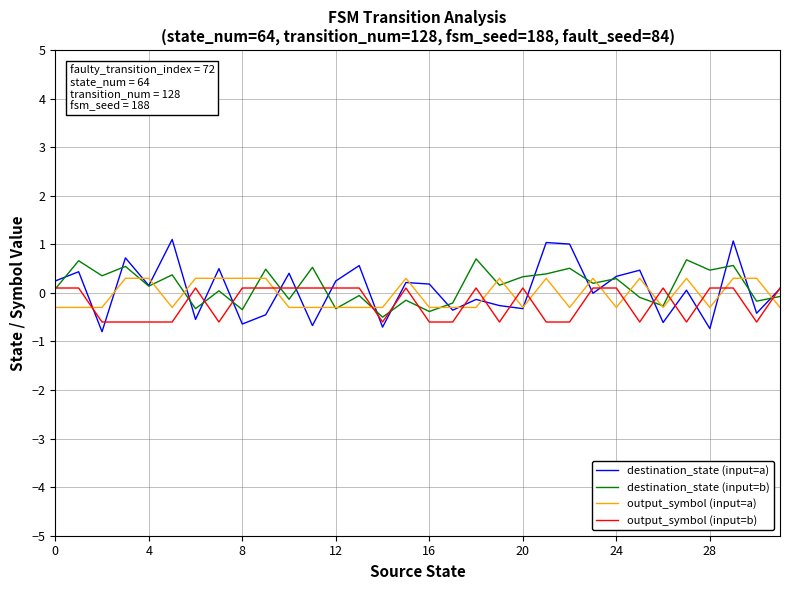

List the series in order of their peak value, lowest first.

output_symbol (input=b), output_symbol (input=a), destination_state (input=b), destination_state (input=a)